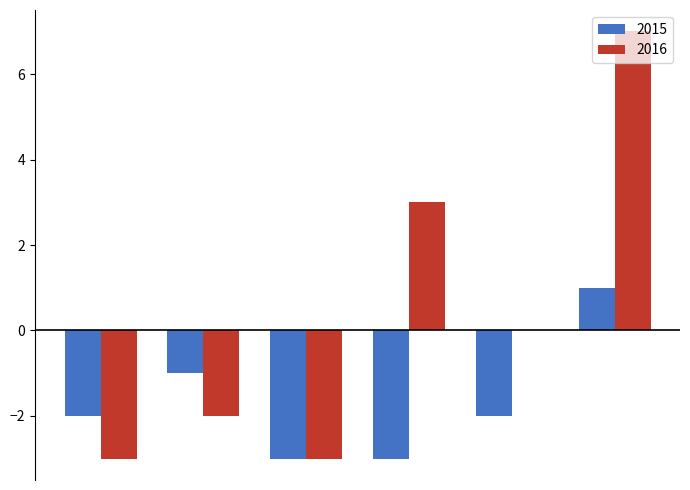

What is the highest value of the 2016 series?

7